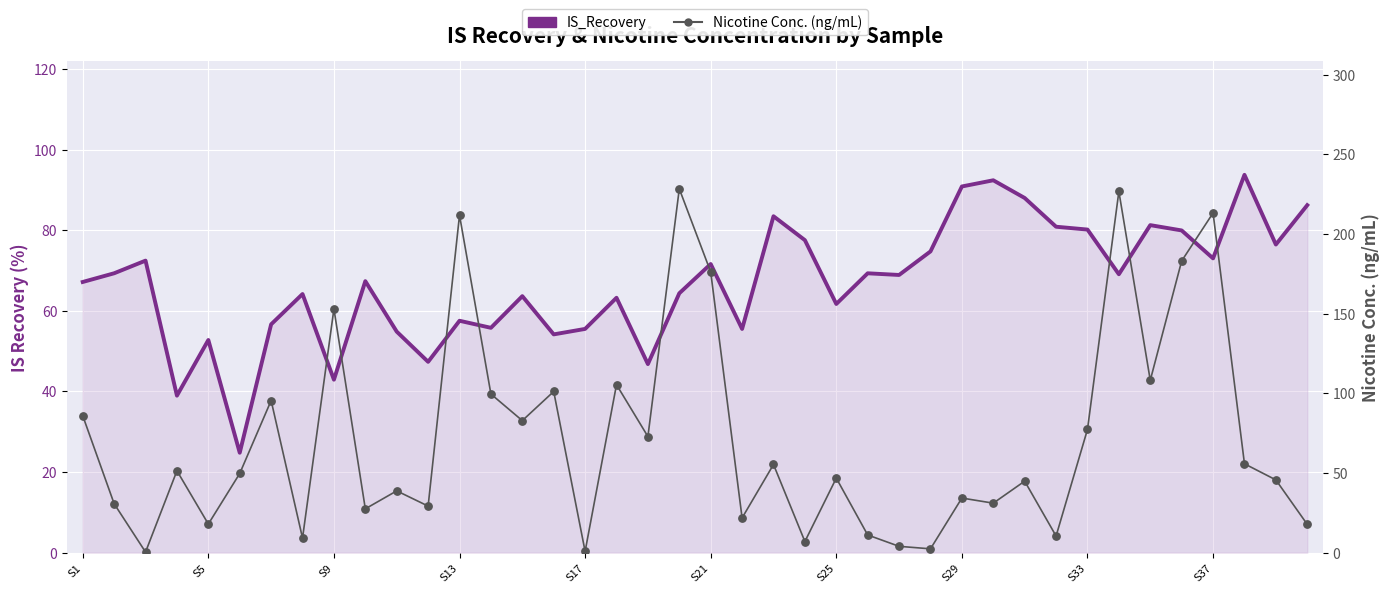

Which series contains the lowest Y value?

Nicotine Conc. (ng/mL)